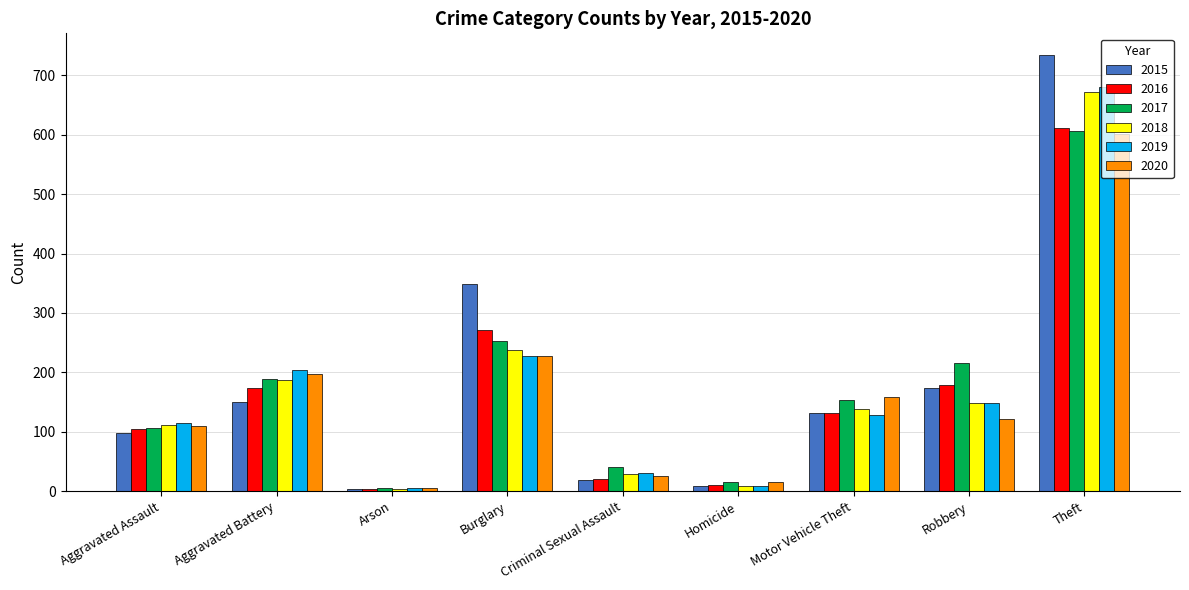

The value of 2015 at Homicide is 8. True or false?

True